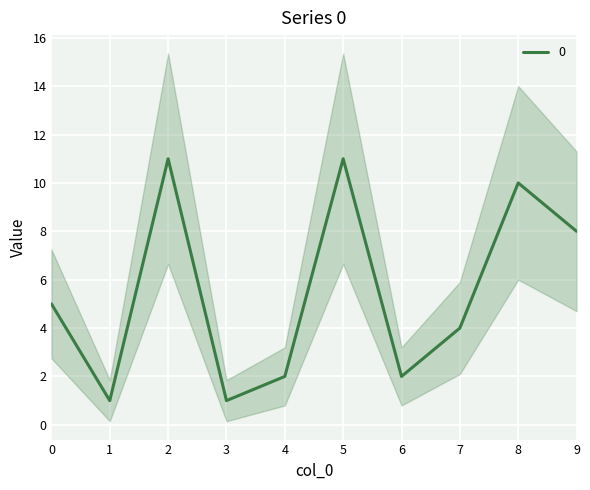

At which category does the chart reach its minimum across all series?

1